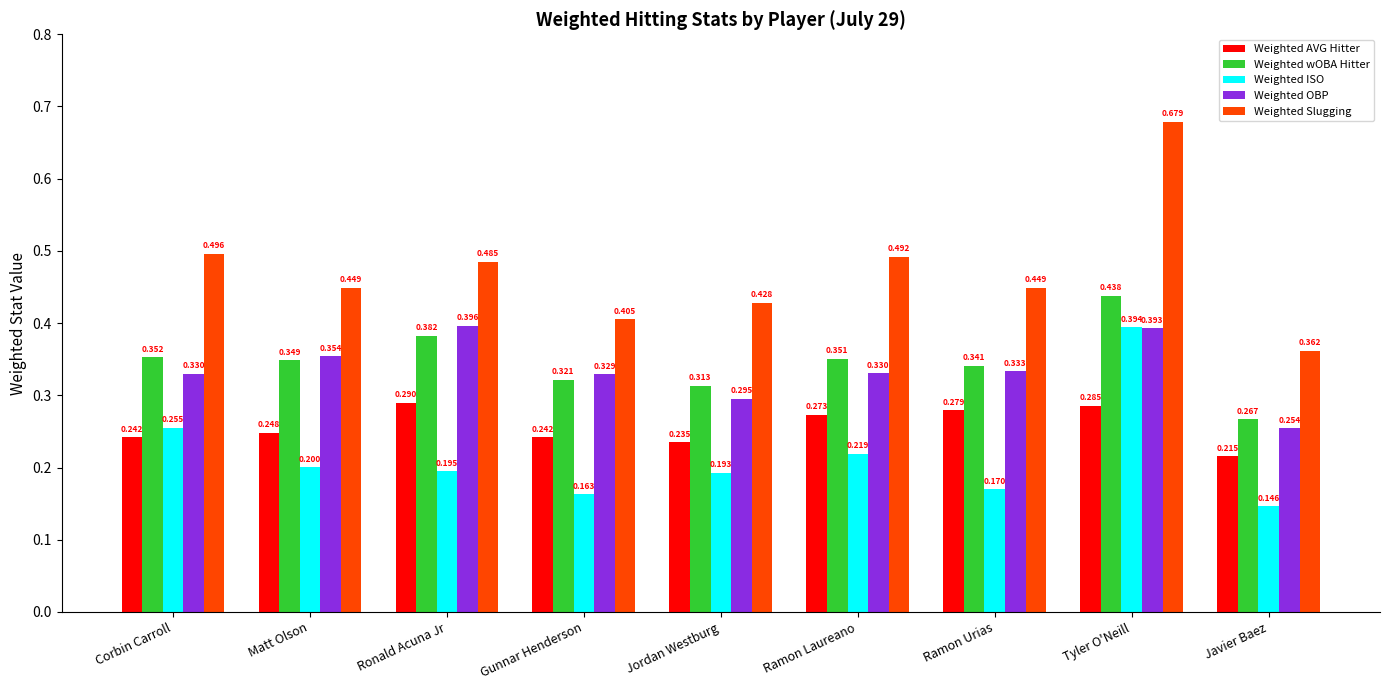

At how many categories does at least one series exceed 0?

9